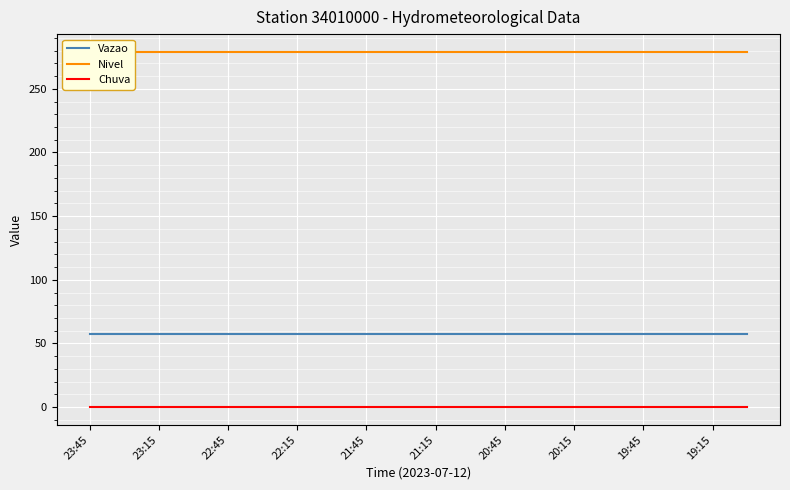

Reading right to left, list all the values displayed in this chart.

Vazao: 57.3	57.3	57.3	57.3	57.3	57.3	57.3	57.3	57.3	57.3	57.3	57.3	57.3	57.3	57.3	57.3	57.3	57.3	57.3	57.3
Nivel: 279.0	279.0	279.0	279.0	279.0	279.0	279.0	279.0	279.0	279.0	279.0	279.0	279.0	279.0	279.0	279.0	279.0	279.0	279.0	279.0
Chuva: 0.0	0.0	0.0	0.0	0.0	0.0	0.0	0.0	0.0	0.0	0.0	0.0	0.0	0.0	0.0	0.0	0.0	0.0	0.0	0.0